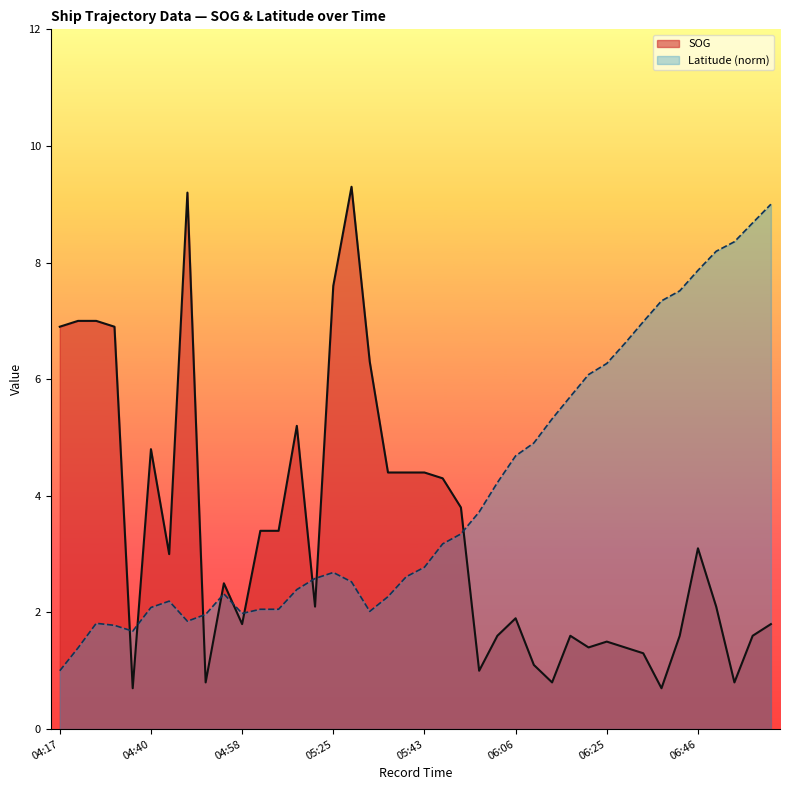

True or false: Latitude has more than 0 interior local peaks.

True